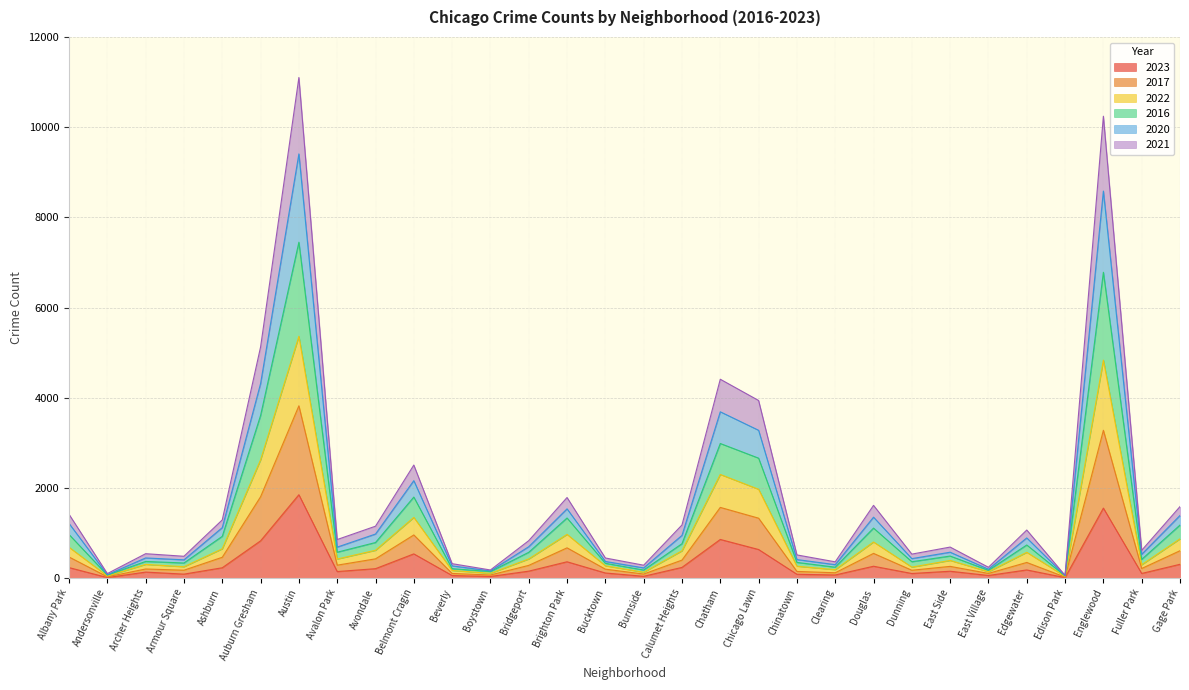

What are all the series names shown in the legend?

2023, 2017, 2022, 2016, 2020, 2021